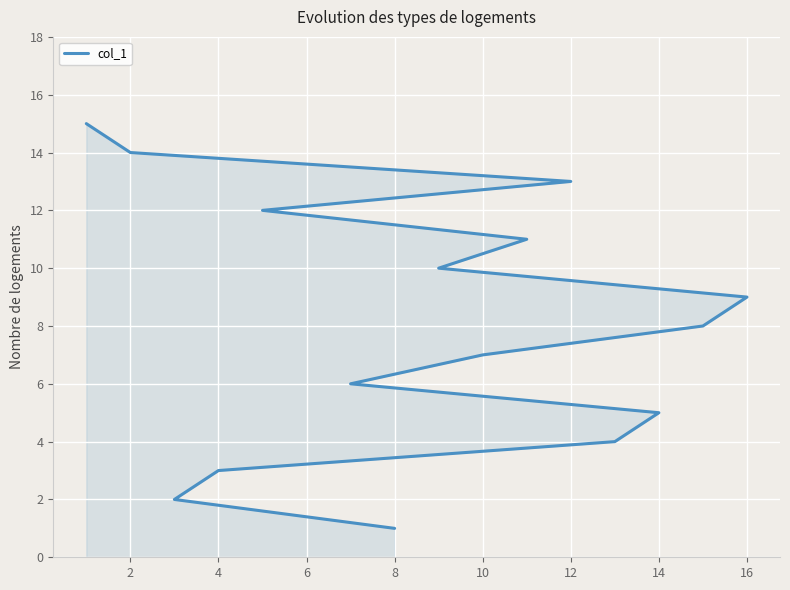

Does the chart display data point markers on the line(s)?

No